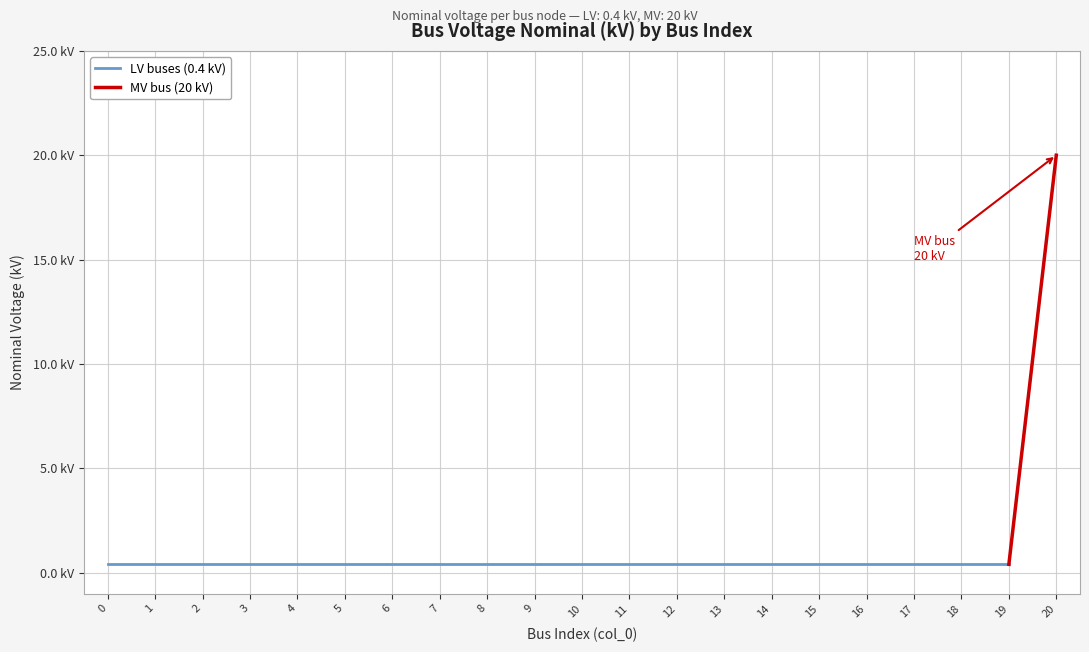

The value at 3 is 0.4. True or false?

True